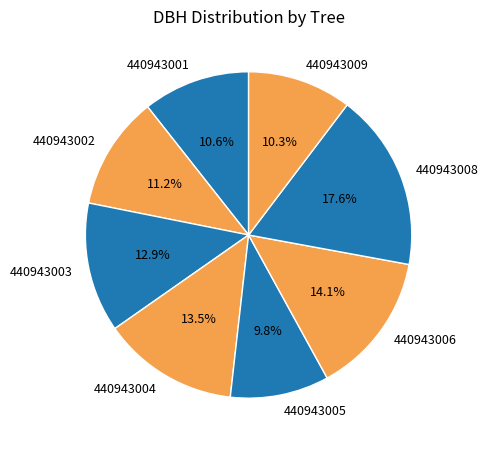

To the nearest percent, what is the average slice percentage?

12%